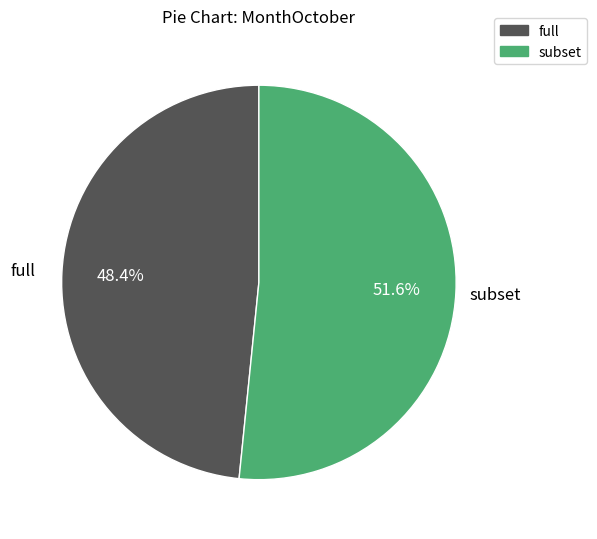

The subset slice represents 52% of the pie. True or false?

True